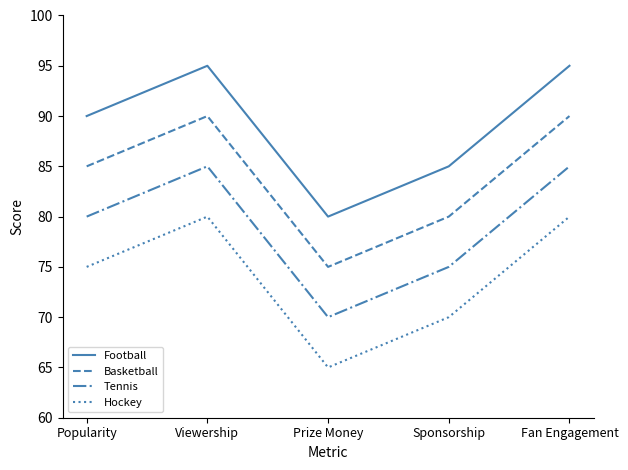

Which series has the largest total across all categories?

Football